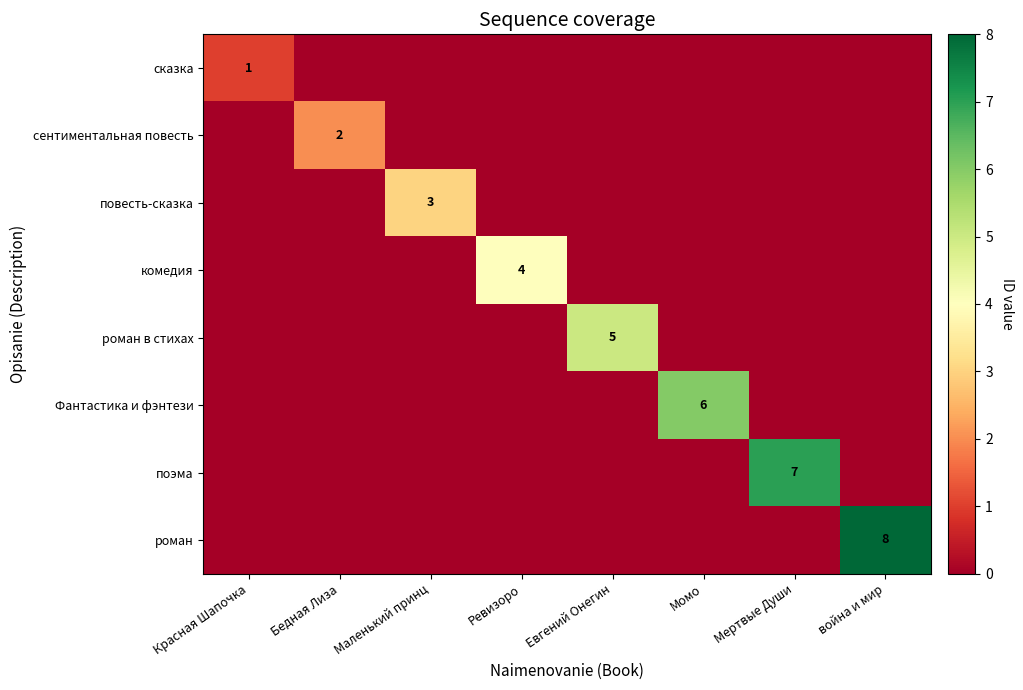

What is the difference between the highest and lowest values at война и мир?

8